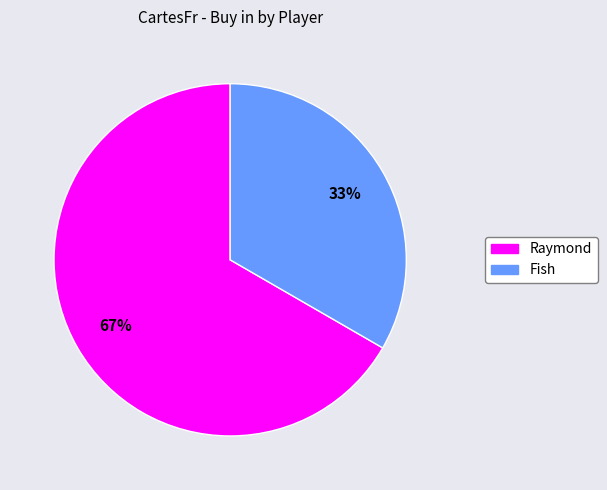

Do Fish and Raymond together represent more than half of the pie?

Yes